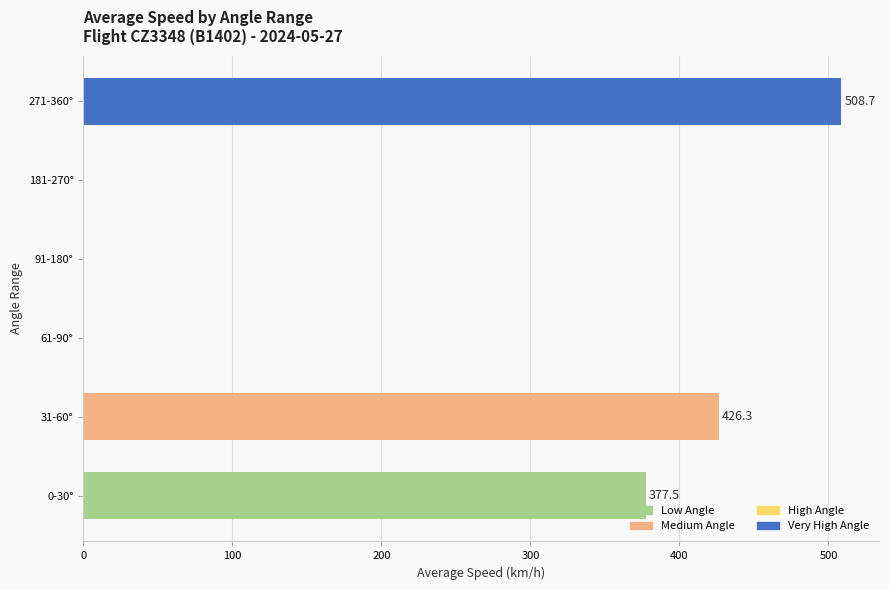

The chart shows a value of 508.7 at 271-360°. True or false?

True